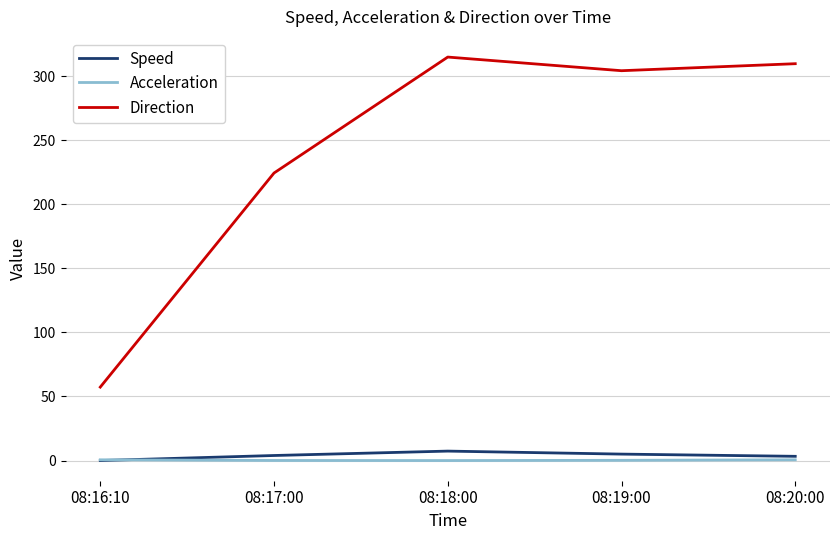

What is the sum of the Speed values at 08:19:00 and 08:17:00?

9.0